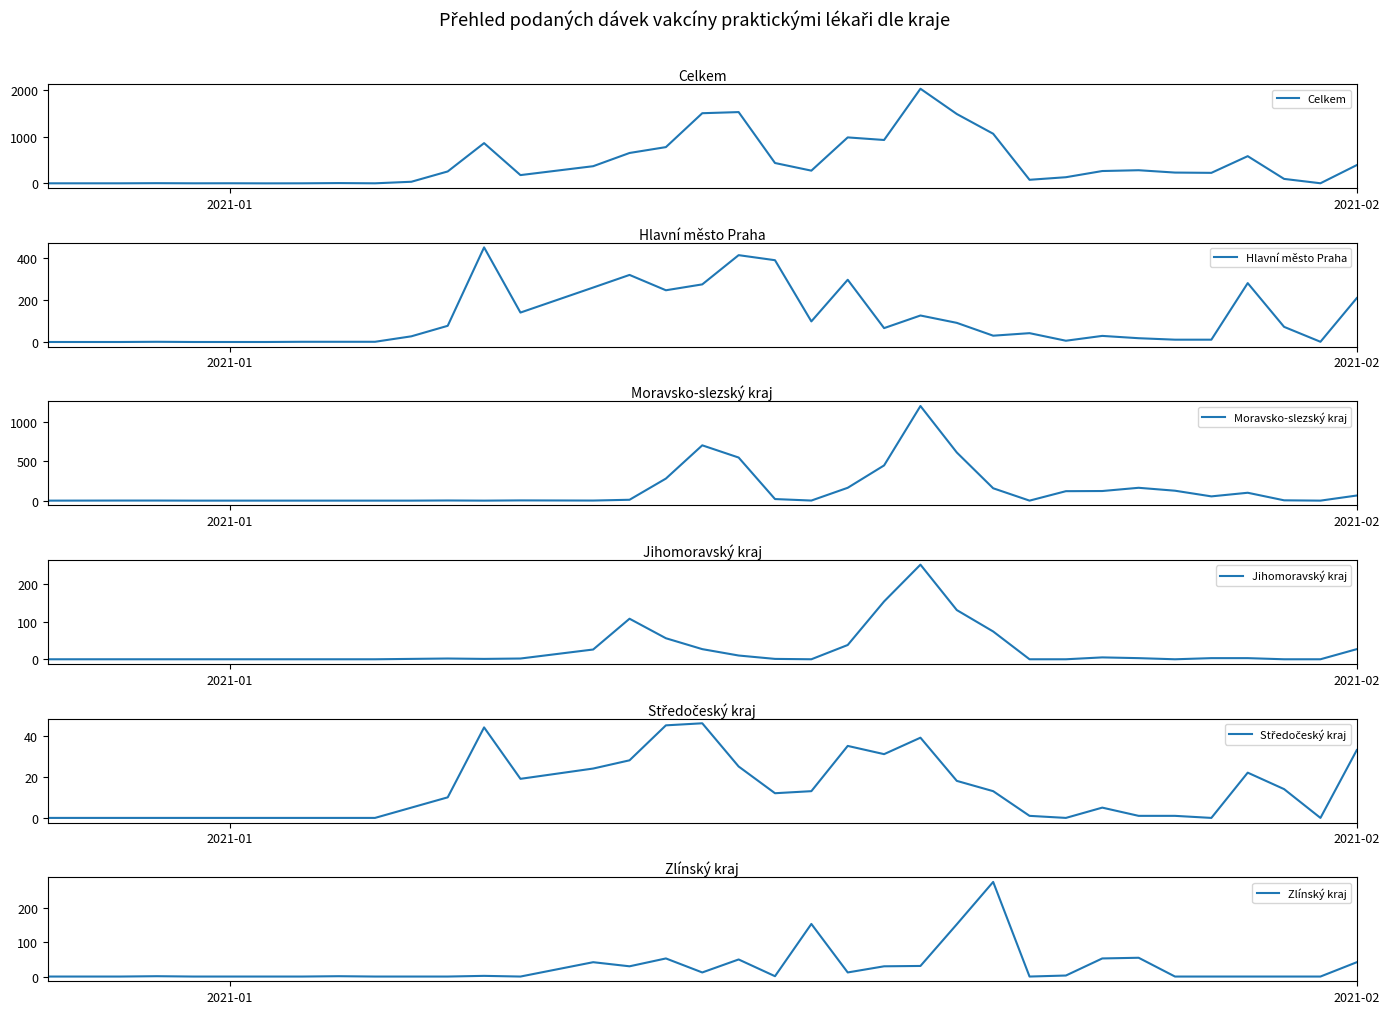

The value of Celkem at 2021-02 is 253. True or false?

False